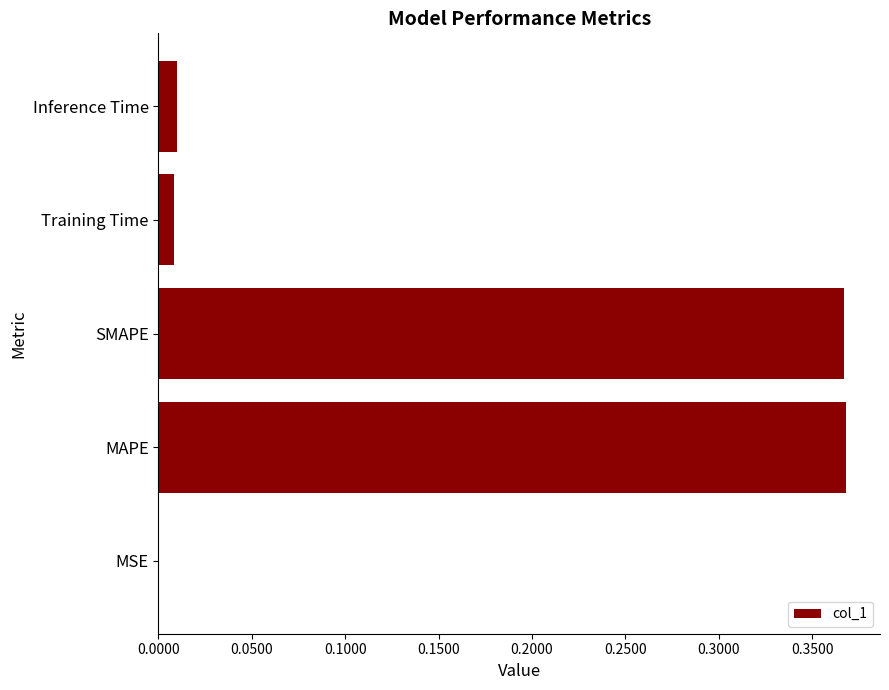

What is the change in value from SMAPE to Inference Time?

-0.4